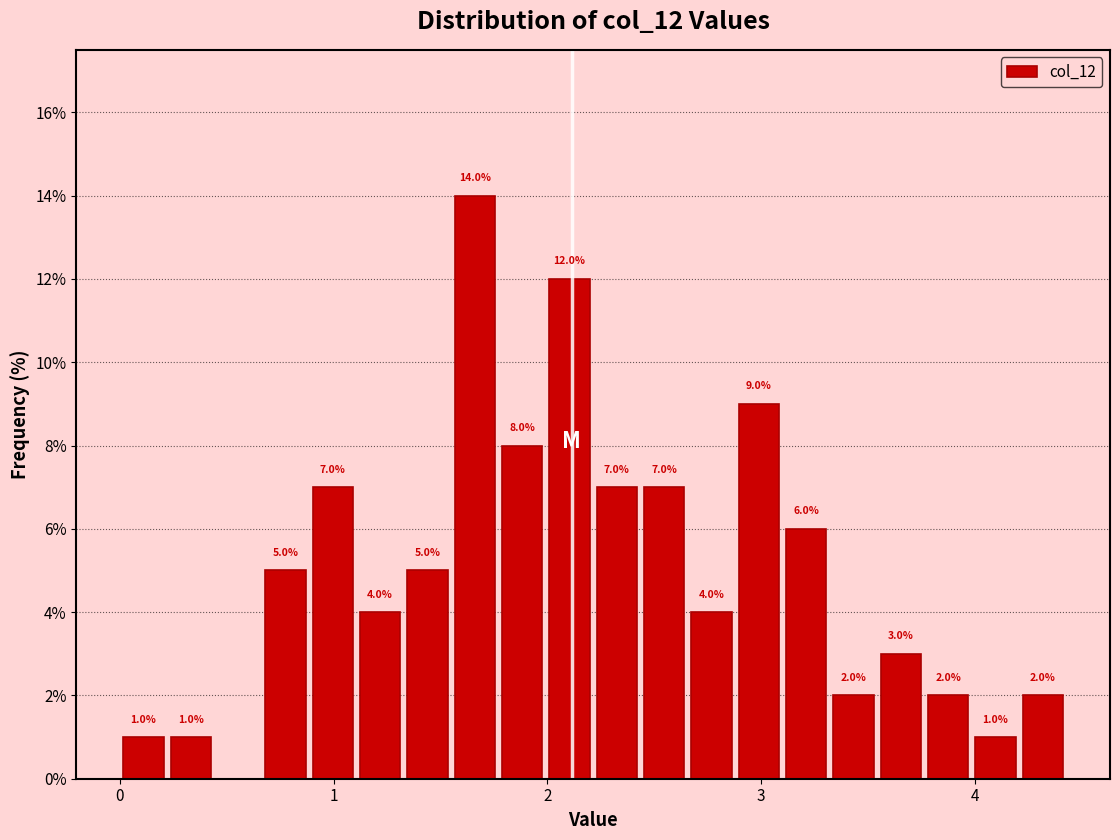

Around what value on the x-axis is the tallest bar? Give the approximate position of its centre, as read against the axis.

1.7